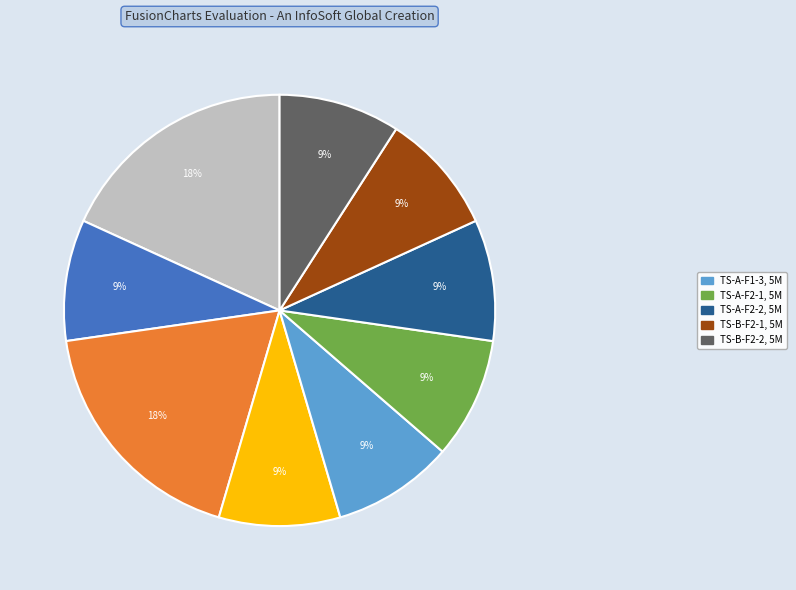

To the nearest percent, what is the difference between the largest and smallest slice percentages?

9%